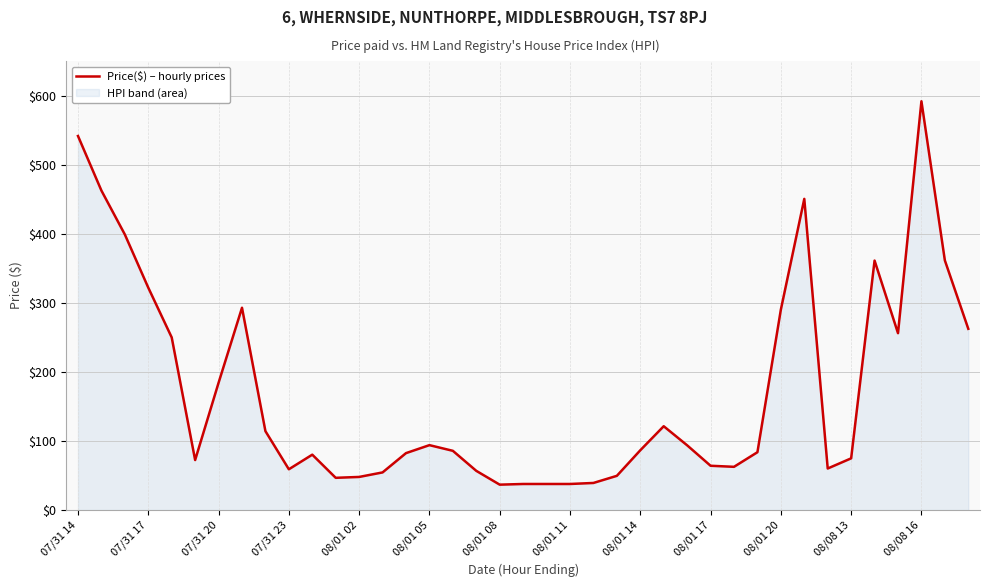

At which label is the value closest to 314?

07/31 17